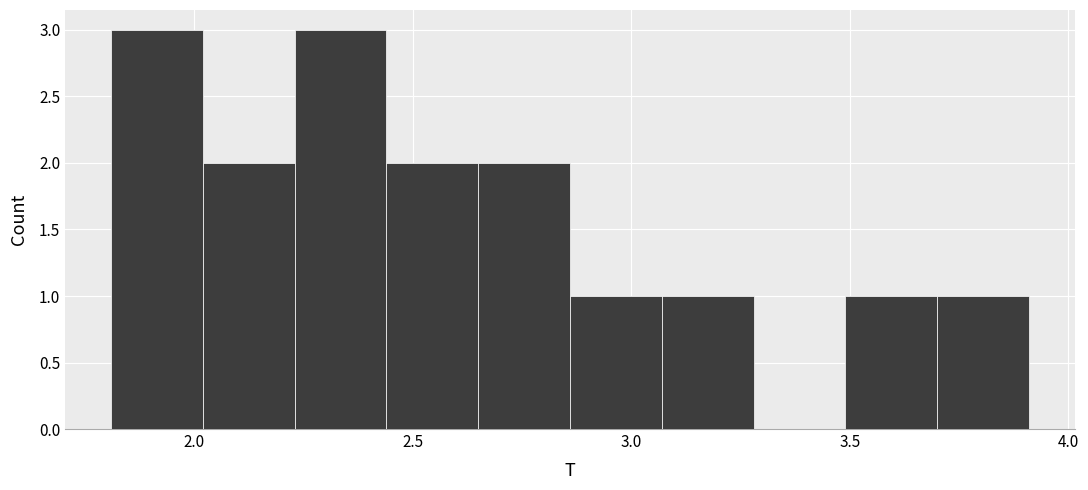

Reading left to right, transcribe this chart: for each bar, give the range it covers on the x-axis and its height. Neither the bar edges nor the heights are printed on the chart, so give them approximately, as read against the axes.

1.81 to 2.02: 3
2.02 to 2.23: 2
2.23 to 2.44: 3
2.44 to 2.65: 2
2.65 to 2.86: 2
2.86 to 3.07: 1
3.07 to 3.28: 1
3.28 to 3.49: 0
3.49 to 3.70: 1
3.70 to 3.91: 1